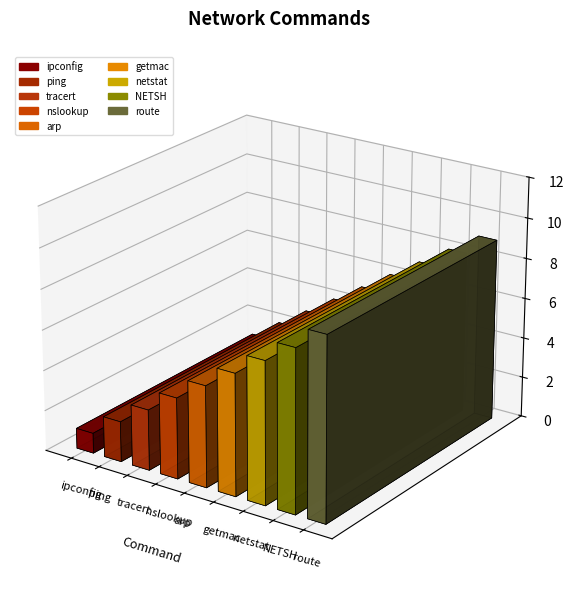

Which has a higher value, ipconfig or netstat?

netstat